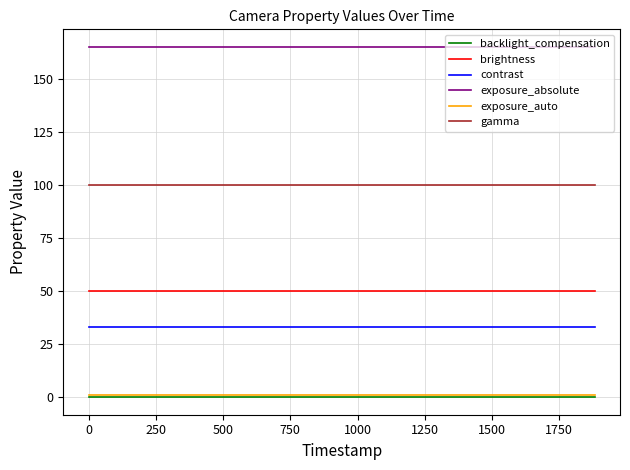

What is the greatest value displayed?

165